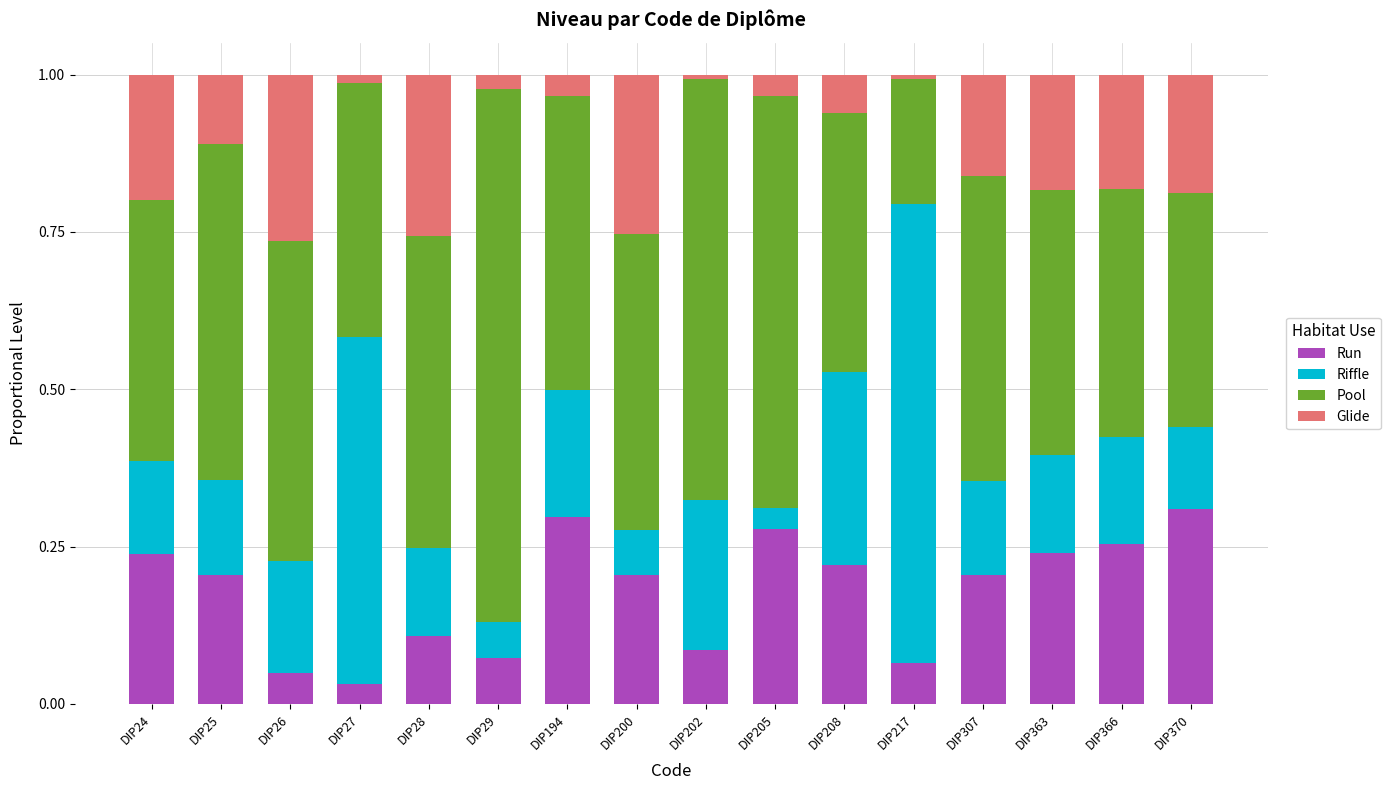

What is the total value across all series at DIP29?

1.0